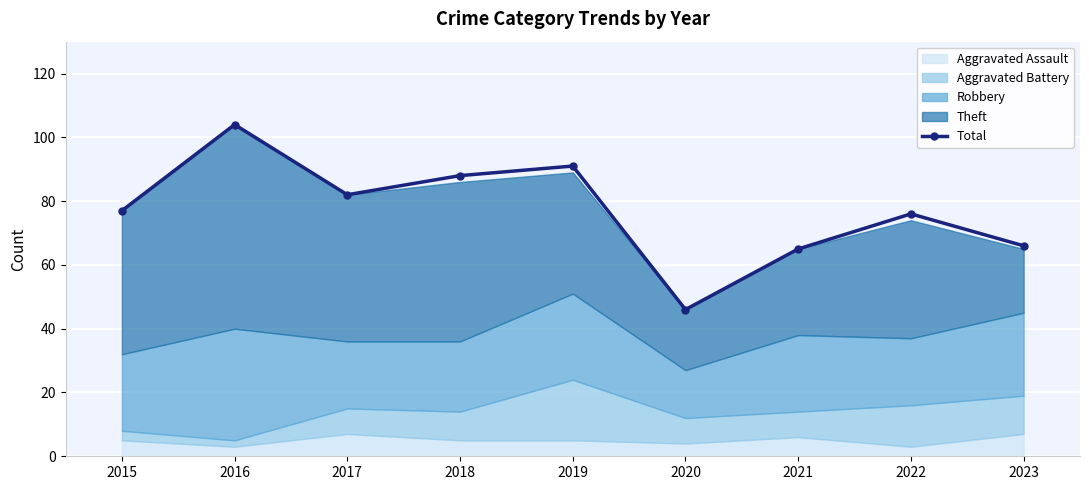

What is the difference between the maximum and minimum values?

58